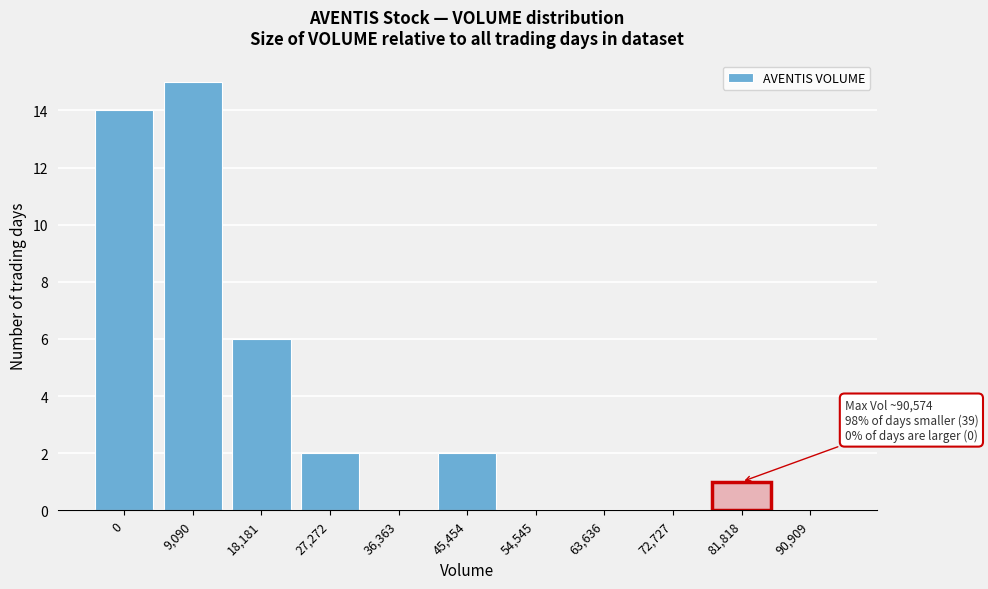

Reading left to right, transcribe all the data shown in this chart.

0=14	9,090=15	18,181=6	27,272=2	36,363=0	45,454=2	54,545=0	63,636=0	72,727=0	81,818=1	90,909=0